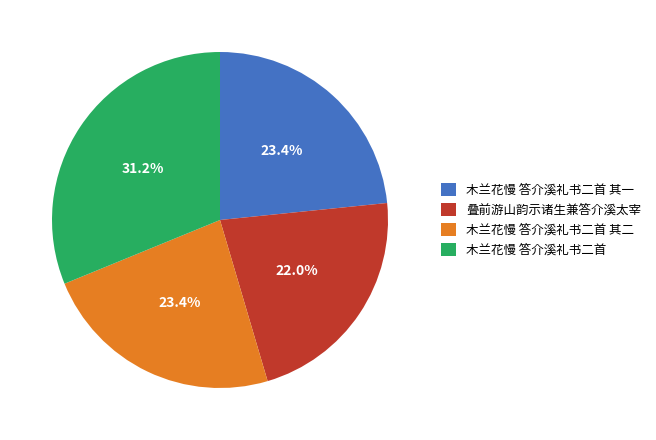

To the nearest percent, what percentage of the pie is 叠前游山韵示诸生兼答介溪太宰?

22%